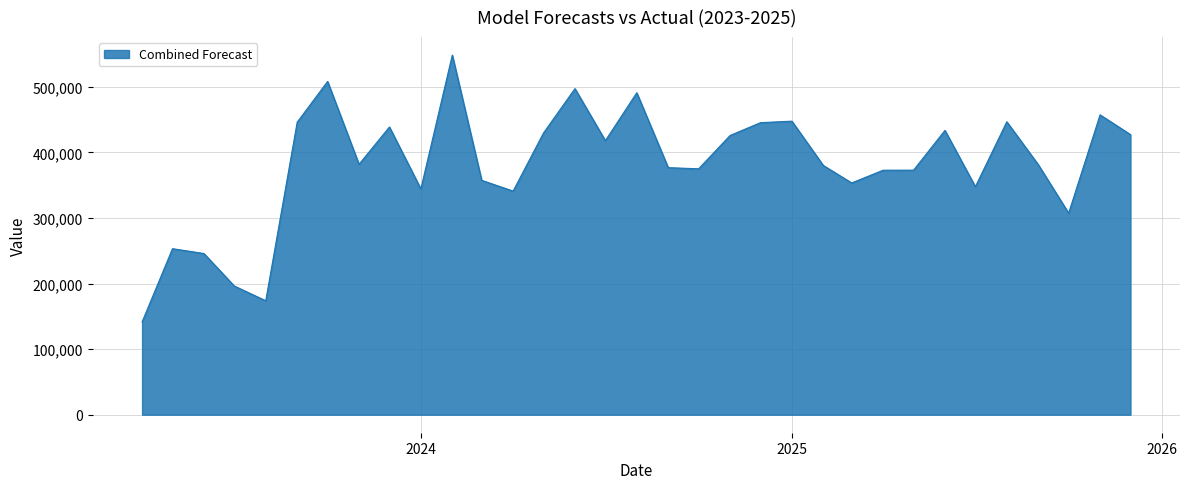

What is the maximum value shown in the chart?

548523.4